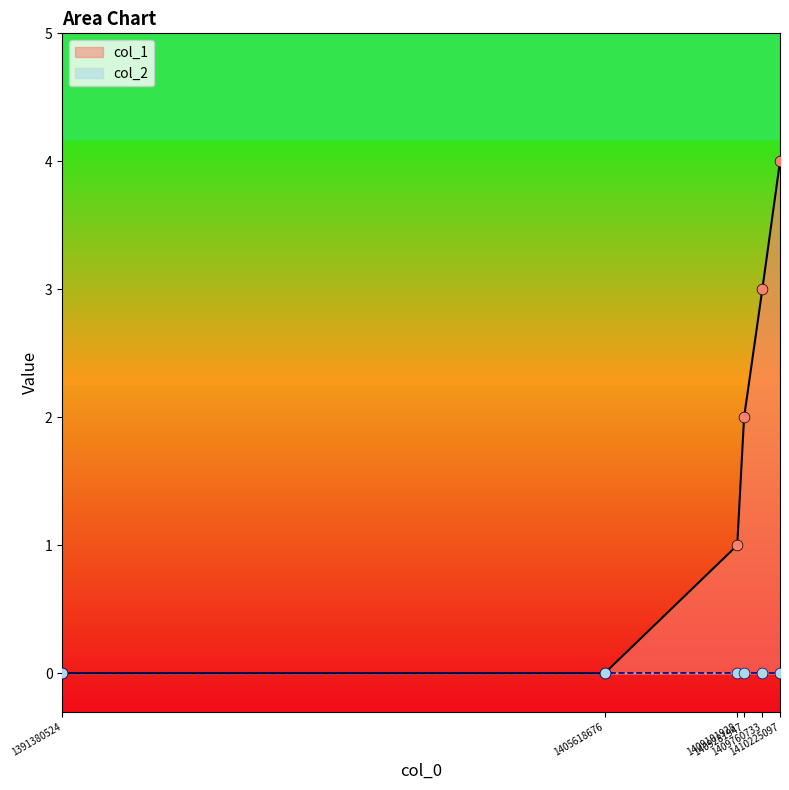

Between 1409101928 and 1409760733, which is larger?

1409760733